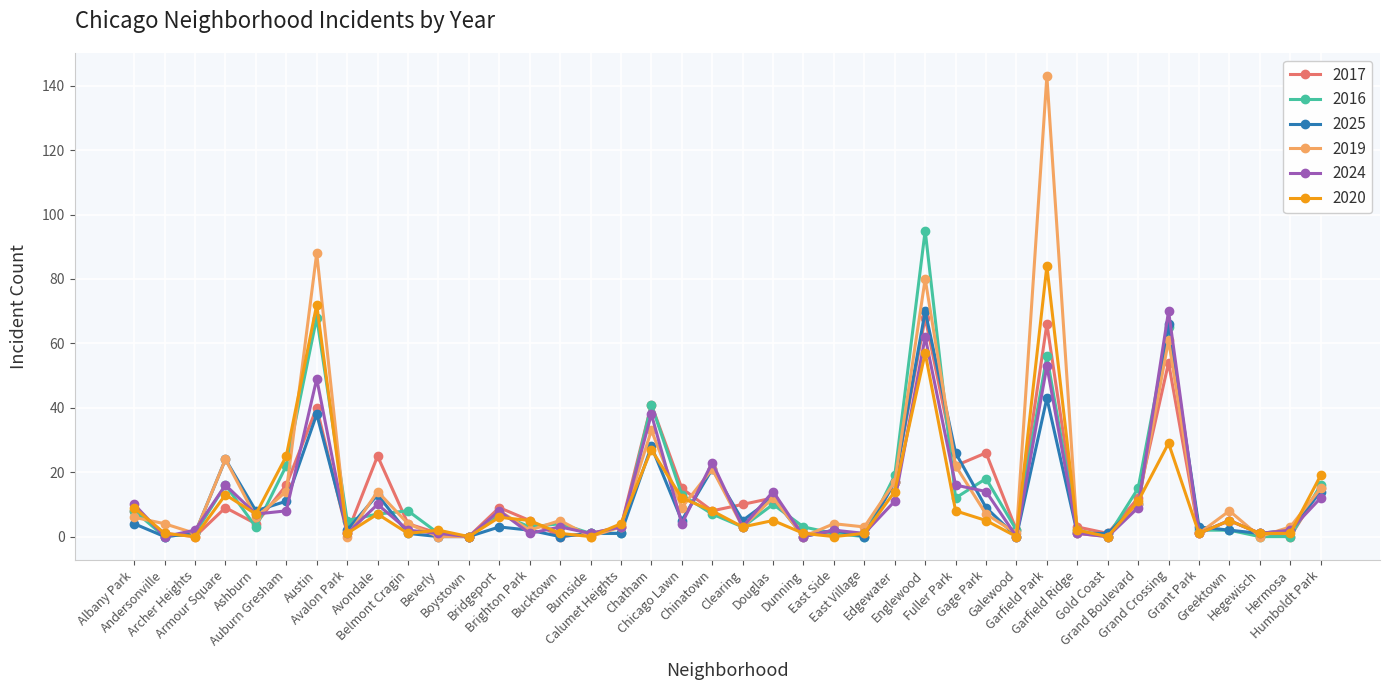

Reading left to right, what are all the values shown in this chart?

2017: 8	1	0	9	4	16	40	1	25	4	1	0	9	5	0	1	3	41	15	8	10	12	1	1	1	17	68	22	26	2	66	3	1	12	54	1	5	1	0	15
2016: 8	0	1	16	3	22	68	5	7	8	1	0	7	3	4	1	1	41	13	7	3	10	3	1	0	19	95	12	18	2	56	2	0	15	65	2	2	0	0	16
2025: 4	0	1	24	8	11	38	2	13	1	0	0	3	2	0	1	1	28	5	21	5	12	0	2	0	17	70	26	9	0	43	1	1	10	66	3	2	1	2	14
2019: 6	4	1	24	6	14	88	0	14	4	0	0	8	2	5	0	3	33	9	21	3	12	0	4	3	17	80	22	7	1	143	1	0	10	61	1	8	0	3	15
2024: 10	0	2	16	7	8	49	1	10	2	1	0	8	1	3	1	3	38	4	23	3	14	0	2	1	11	62	16	14	0	53	1	0	9	70	1	5	1	2	12
2020: 9	1	0	13	7	25	72	1	7	1	2	0	6	5	1	0	4	27	12	8	3	5	1	0	1	14	57	8	5	0	84	2	0	11	29	1	5	1	1	19